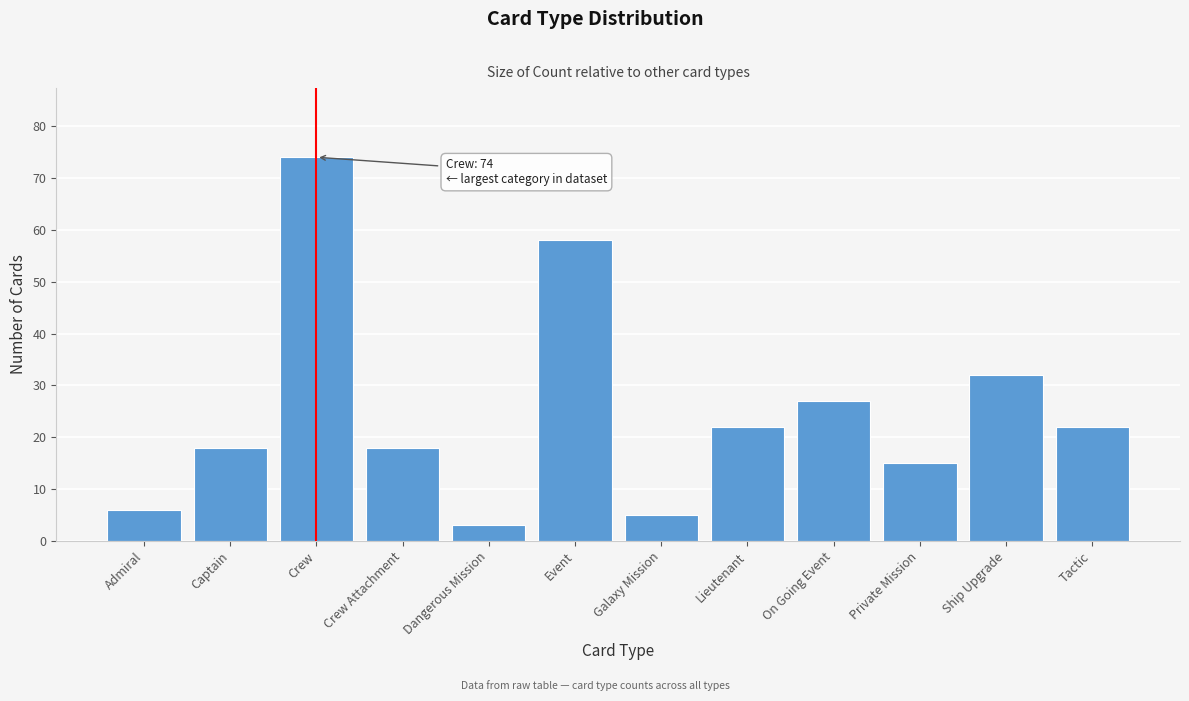

Reading right to left, list all the values displayed in this chart.

Tactic=22	Ship Upgrade=32	Private Mission=15	On Going Event=27	Lieutenant=22	Galaxy Mission=5	Event=58	Dangerous Mission=3	Crew Attachment=18	Crew=74	Captain=18	Admiral=6